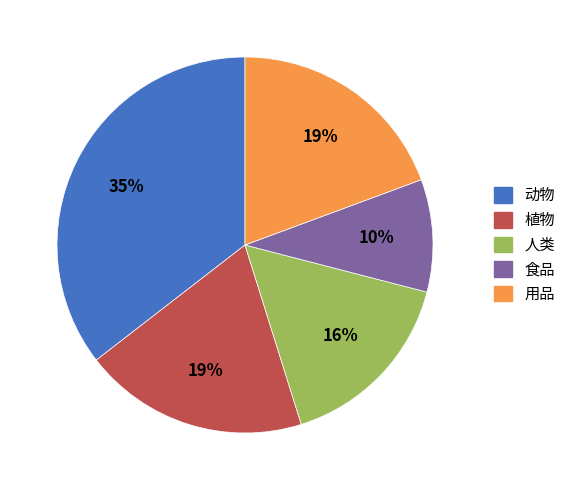

To the nearest percent, what is the combined percentage of 人类 and 用品?

35%